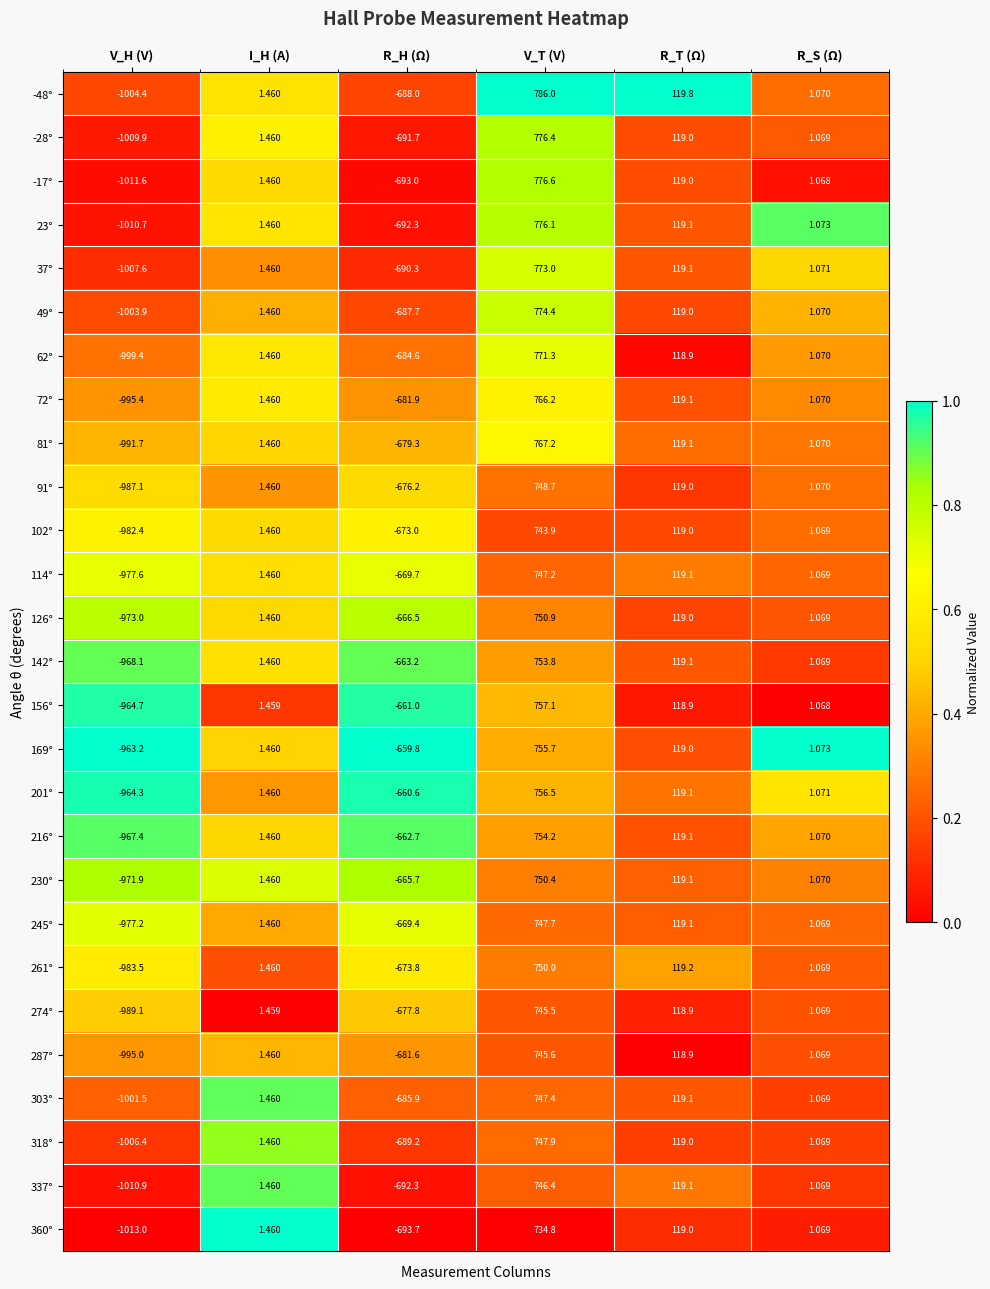

Where is 91° nearest to the value -119?

R_S (Ω)